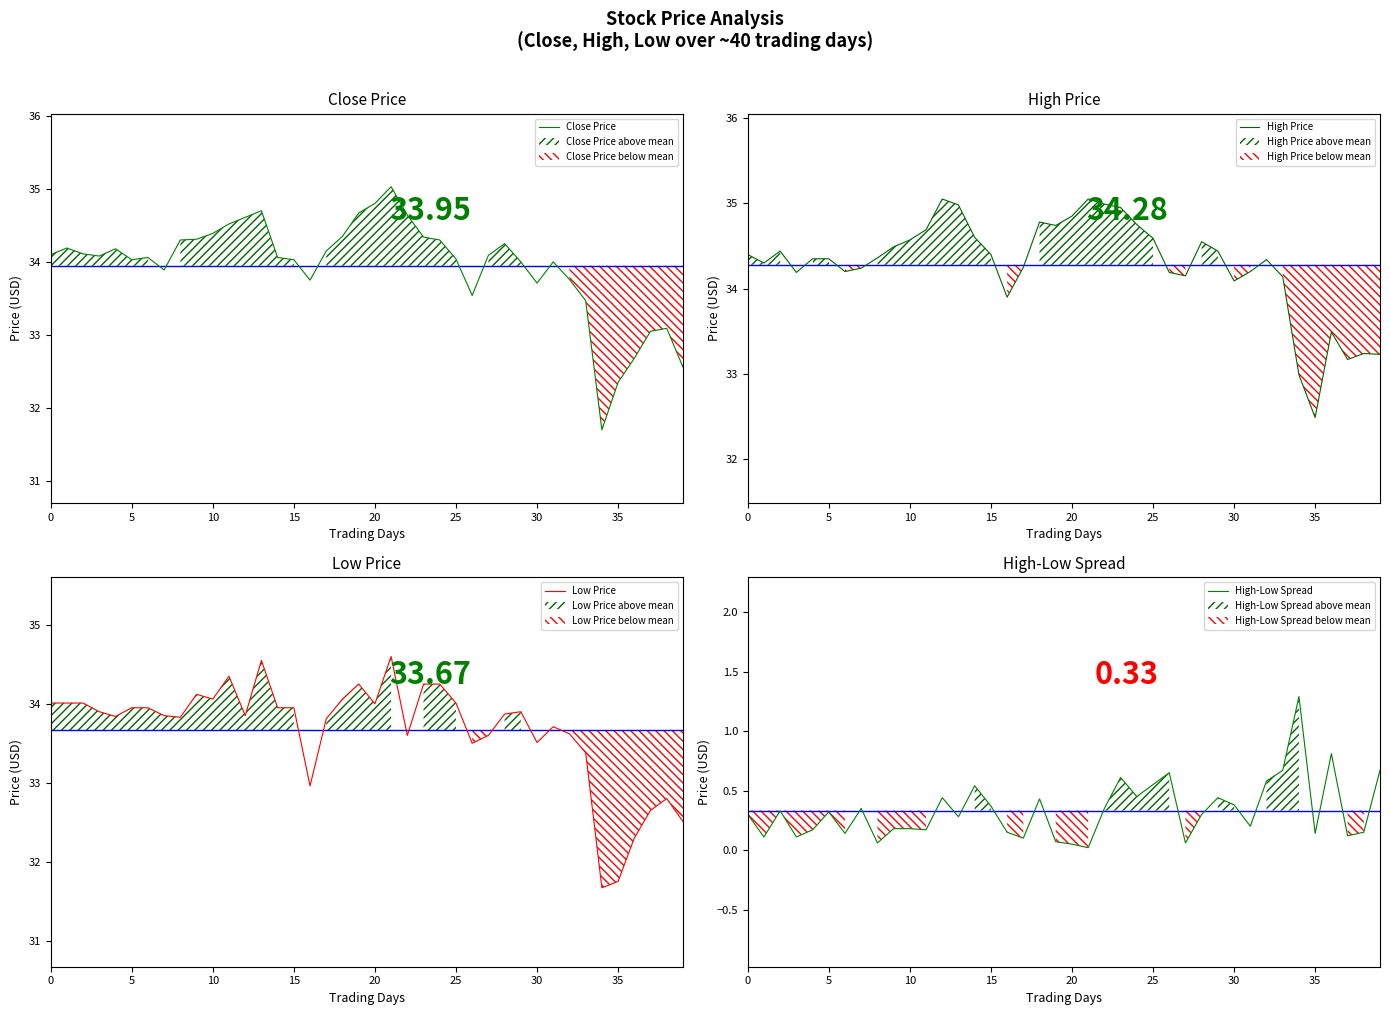

True or false: Low Price and High-Low Spread intersect in this chart.

False